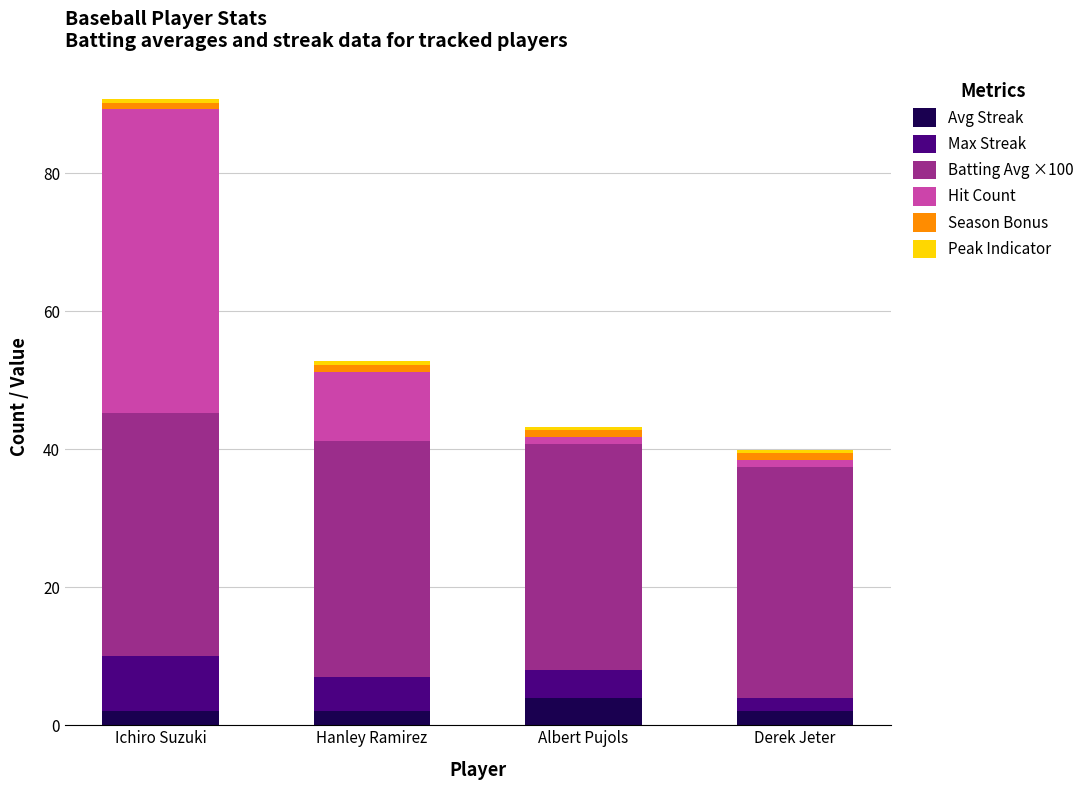

At which category is the sum across all series the highest?

Ichiro Suzuki